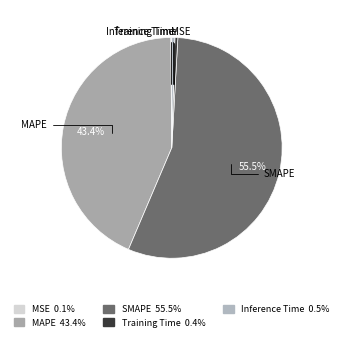

Is there a majority slice in this chart?

Yes